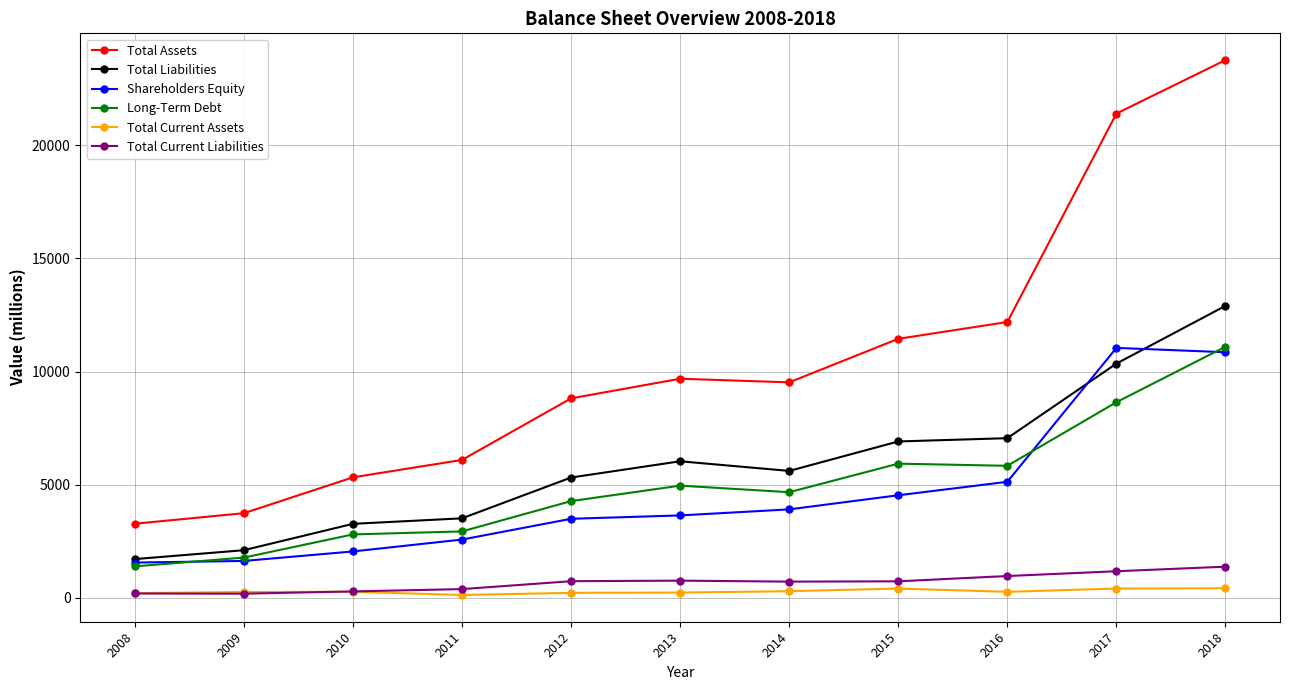

Between 2010 and 2018, which series saw the biggest shift?

Total Assets